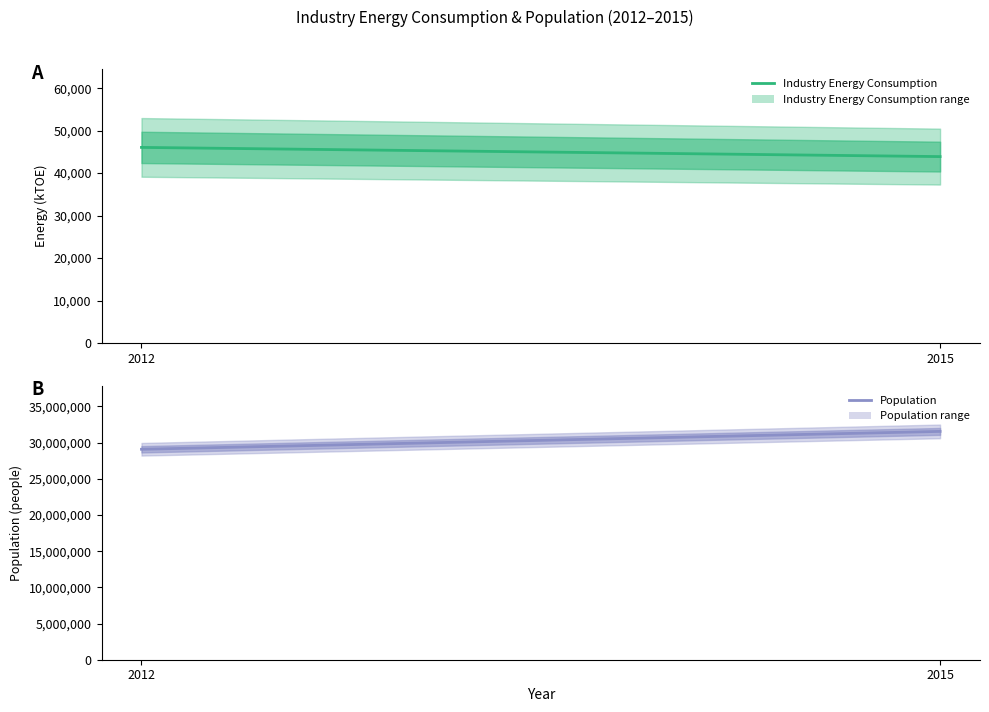

Rank the series by their maximum value, from lowest to highest.

Industry Energy Consumption, Population